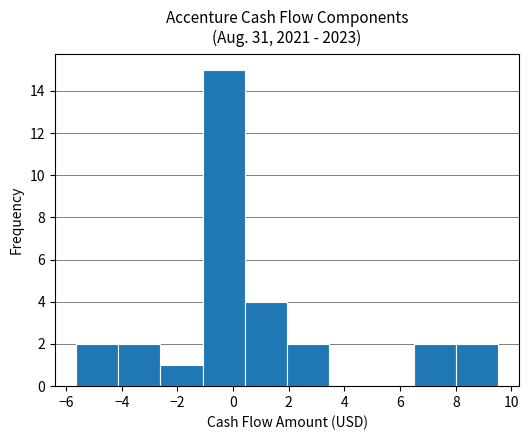

Reading left to right, transcribe this chart: for each bar, give the range it covers on the x-axis and its height. Neither the bar edges nor the heights are printed on the chart, so give them approximately, as read against the axes.

-5.6 to -4.2: 2
-4.2 to -2.6: 2
-2.6 to -1.0: 1
-1.0 to 0.4: 15
0.4 to 2.0: 4
2.0 to 3.4: 2
3.4 to 5.0: 0
5.0 to 6.4: 0
6.4 to 8.0: 2
8.0 to 9.6: 2